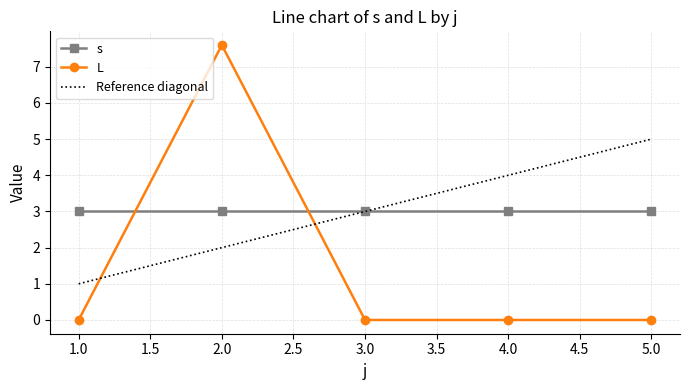

At 4.0, list the series in order from smallest to largest.

L, s, Reference diagonal